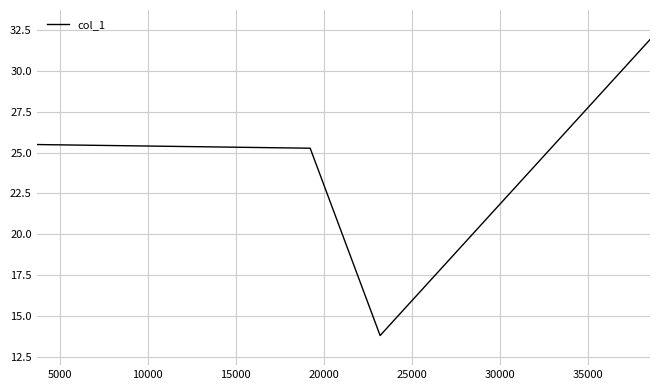

How many interior local valleys (lower than both neighbors) does the data have?

1